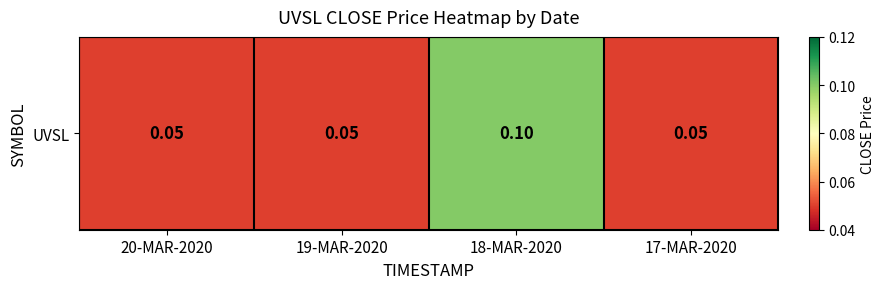

Count the values in the range 0 to 1.

4